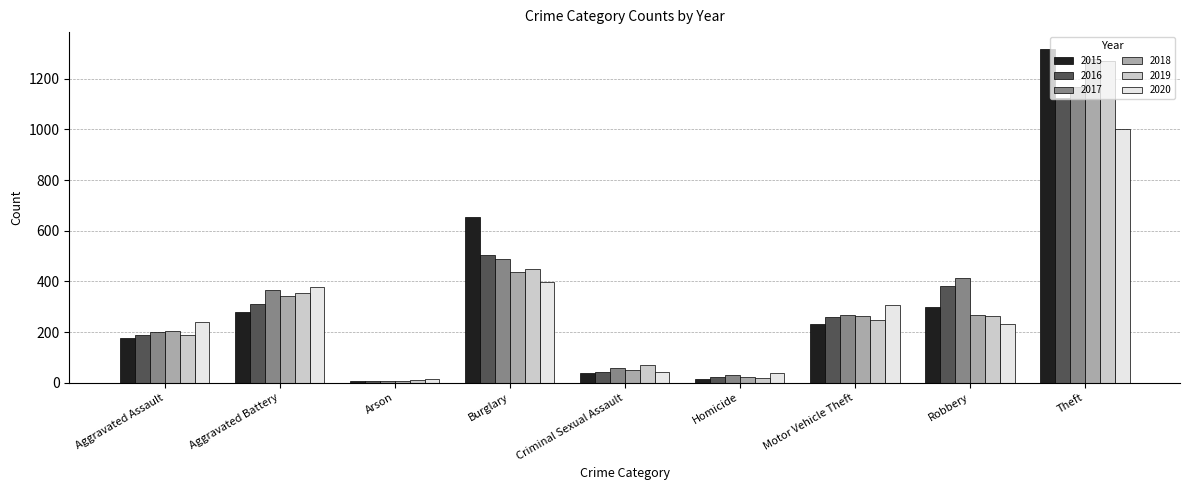

What is the smallest value displayed?

6